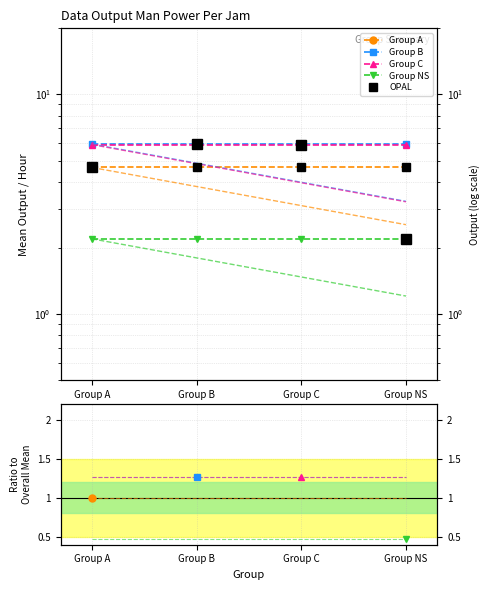

Which label corresponds to the largest value in the chart?

Group A